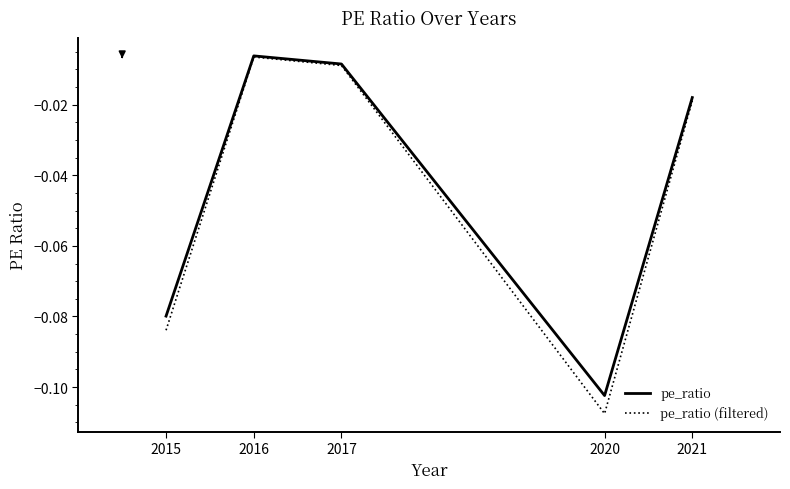

Does the chart have visible grid lines?

No